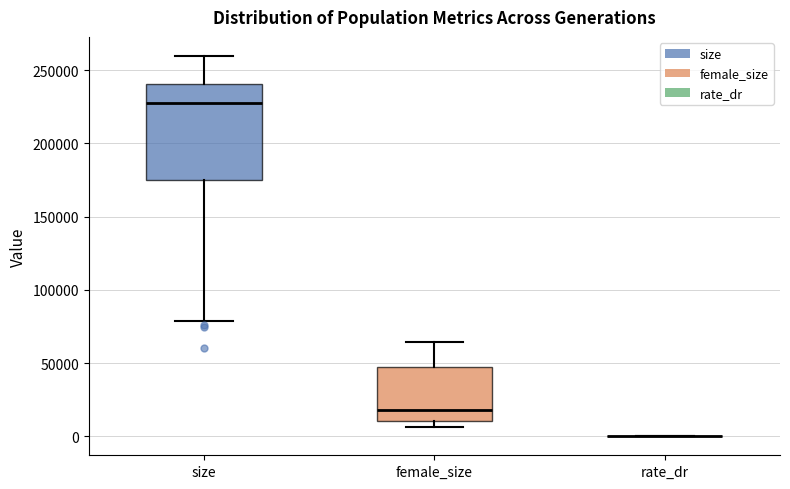

Where is the lower edge of the box for size on the y-axis? The values are not printed on the chart, so give them approximately, as read against the axis.

175000